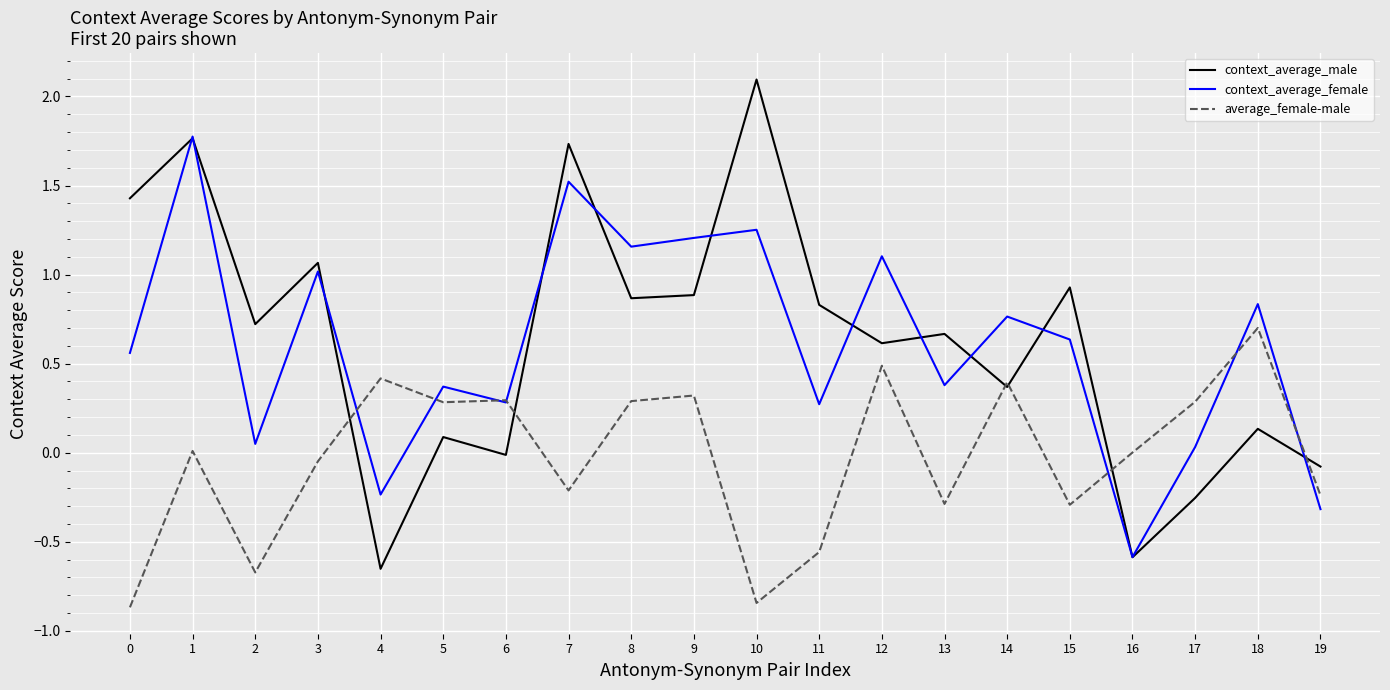

Which category has the highest value across all series?

10